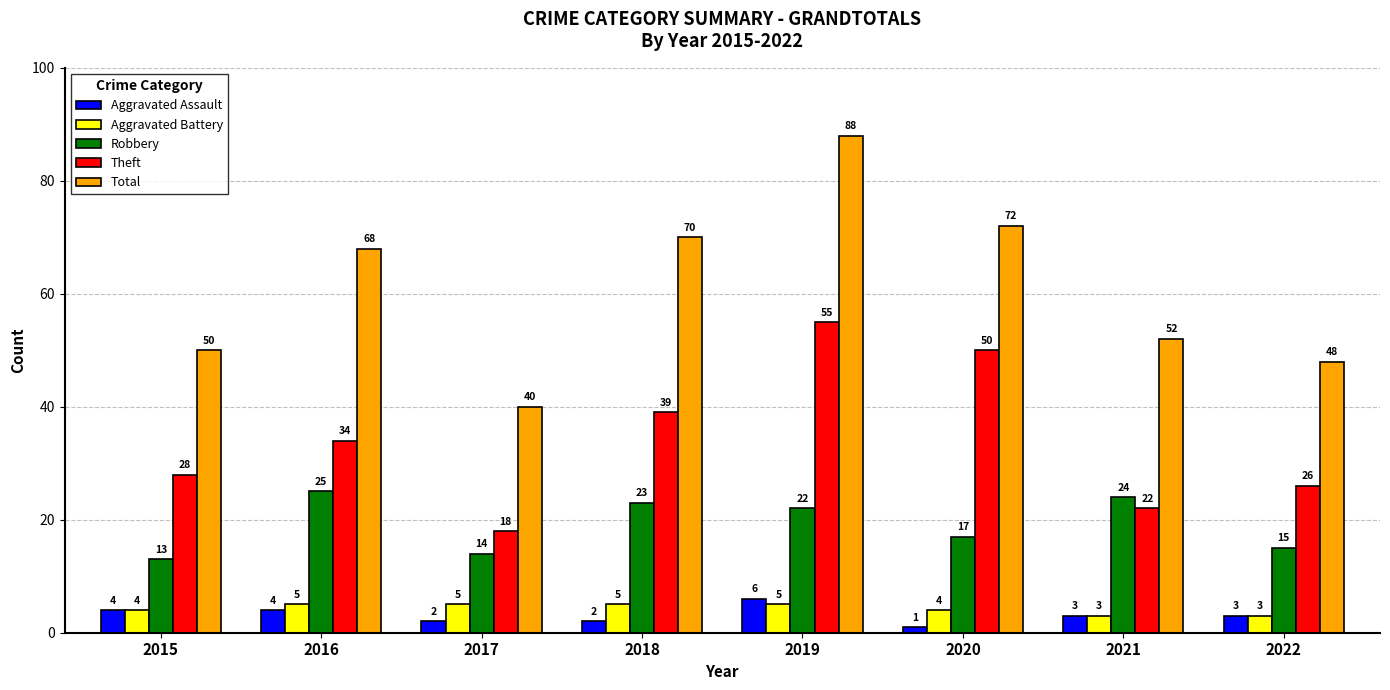

What is the spread (max minus min) of values at 2019?

83